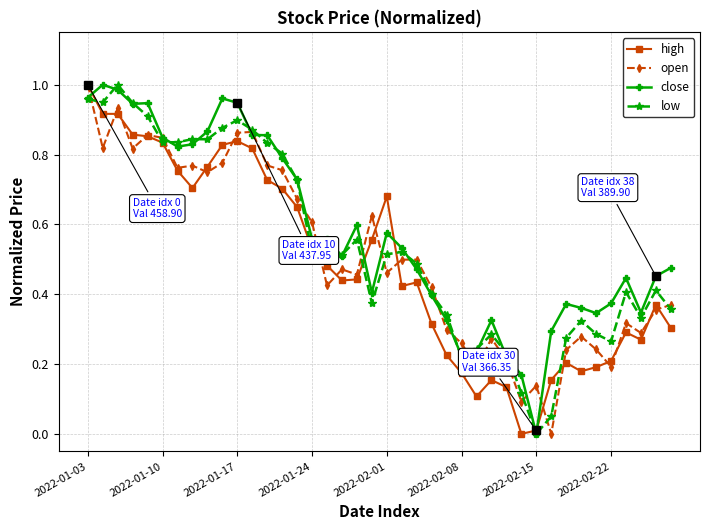

Does the chart display data point markers on the line(s)?

Yes